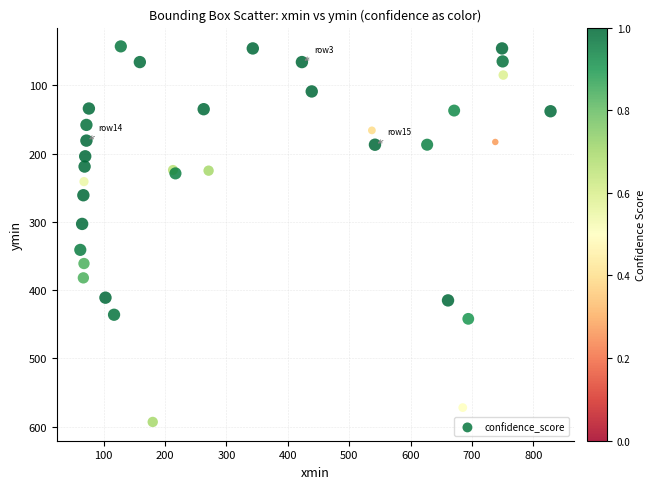

What Y value in the scatter plot is closest to 318?

303